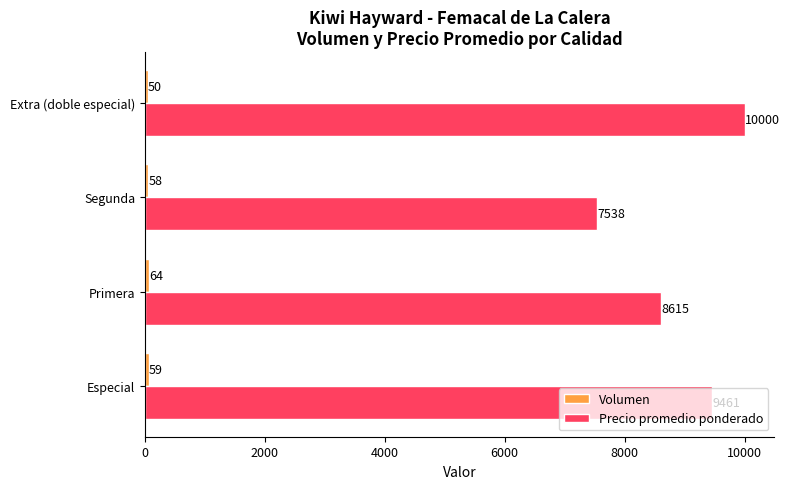

At which category is the sum across all series the highest?

Extra (doble especial)